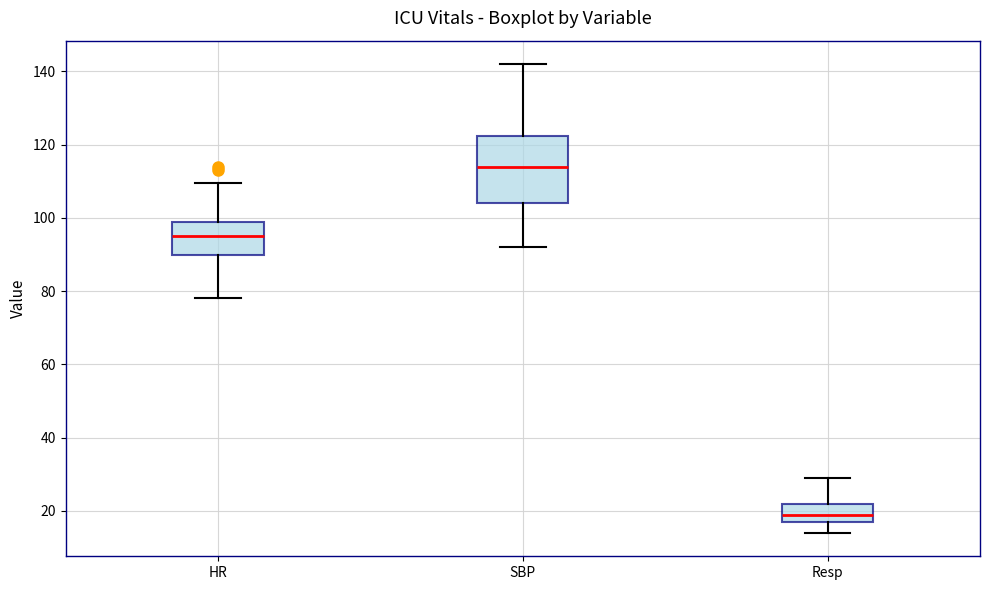

Reading left to right, transcribe this box plot: for each box, give where its median line is, the range the box spans, and where its two whiskers end, as read against the y-axis. The values are not printed on the chart, so give them approximately, as read against the axis.

HR: median 96, box 90 to 100, whiskers 78 to 110
SBP: median 114, box 104 to 122, whiskers 92 to 142
Resp: median 20, box 18 to 22, whiskers 14 to 30